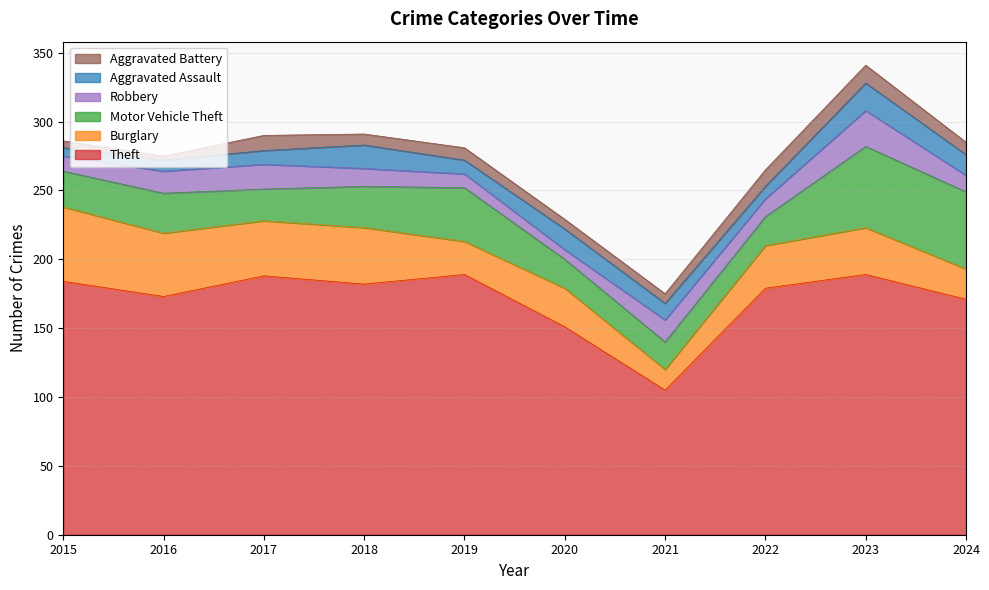

Does the chart display data point markers on the line(s)?

No